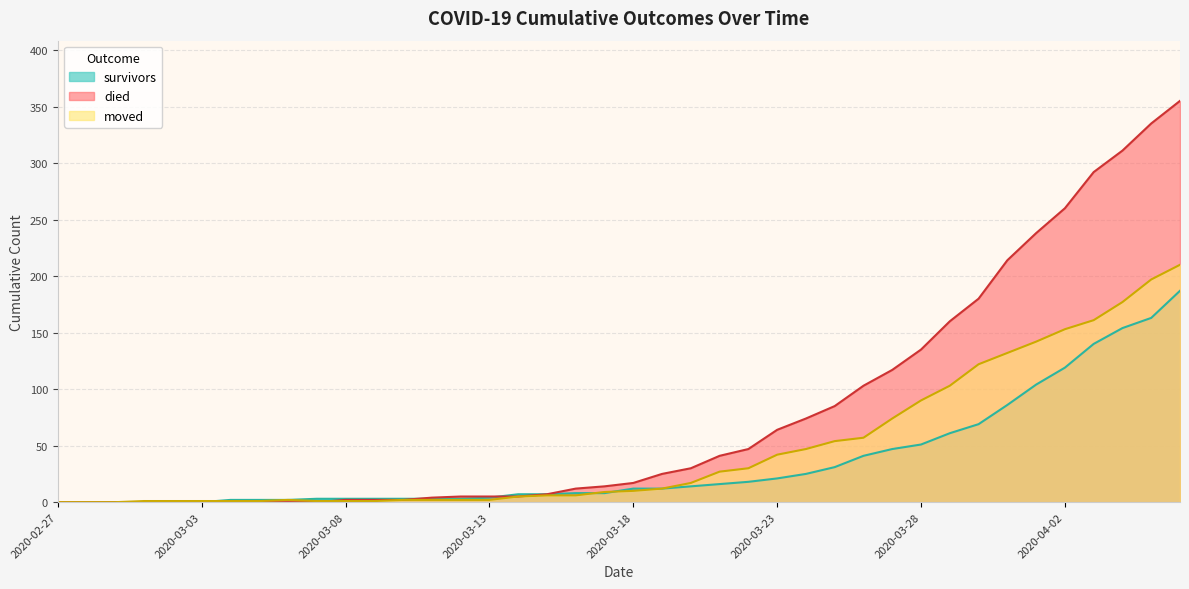

Is it true that moved equals 161 at 2020-04-03?

True